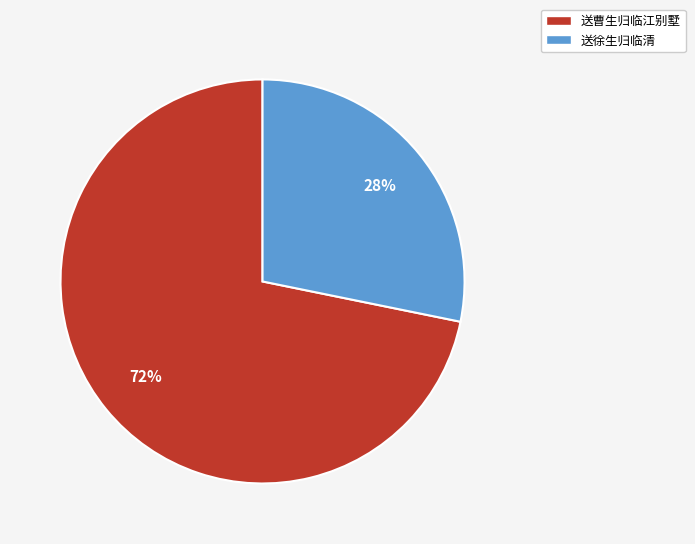

To the nearest percent, what is the average slice percentage?

50%